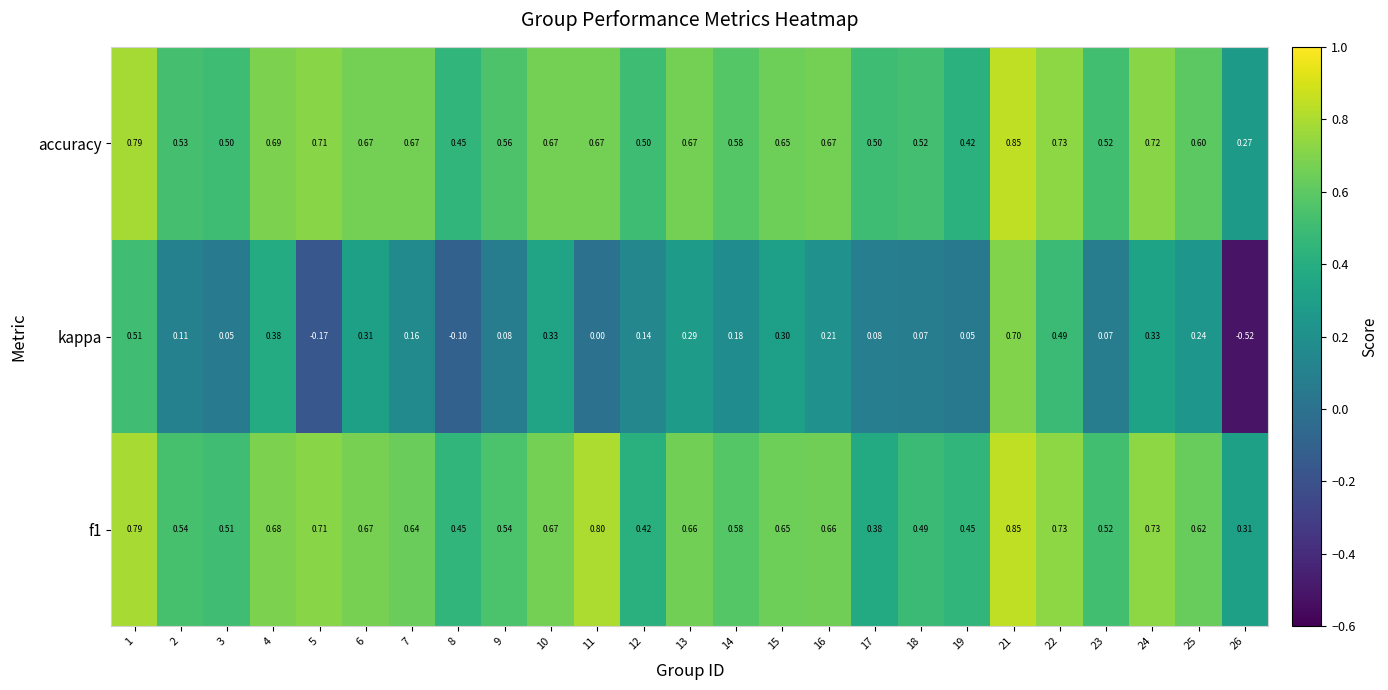

Which series has the largest total across all categories?

accuracy